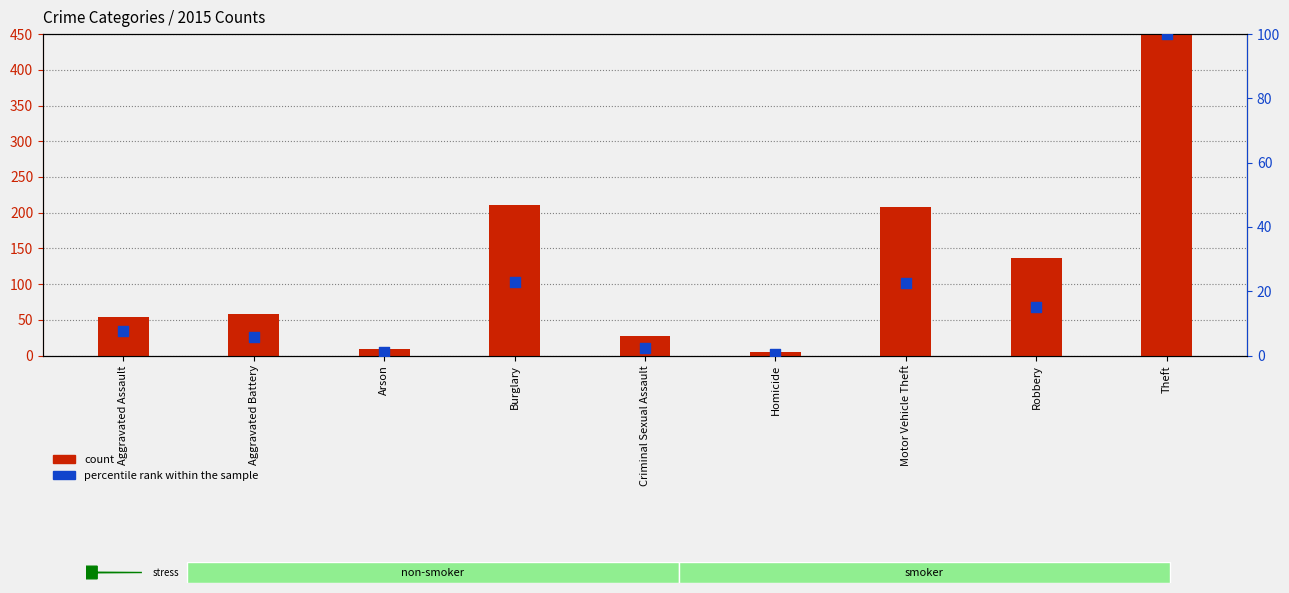

Is the value of percentile rank within the sample at Aggravated Battery greater than the value of count at Theft?

No